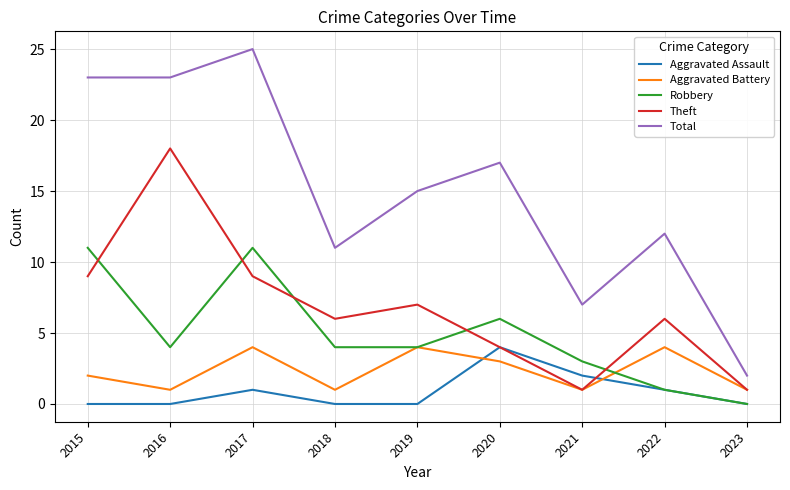

What is the total value across all series at 2019?

30